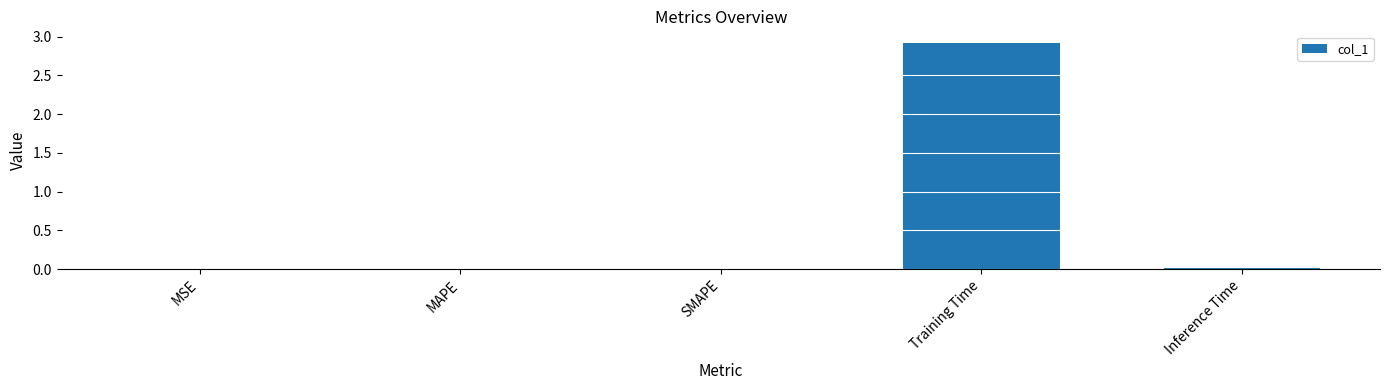

What is the greatest value displayed?

2.9